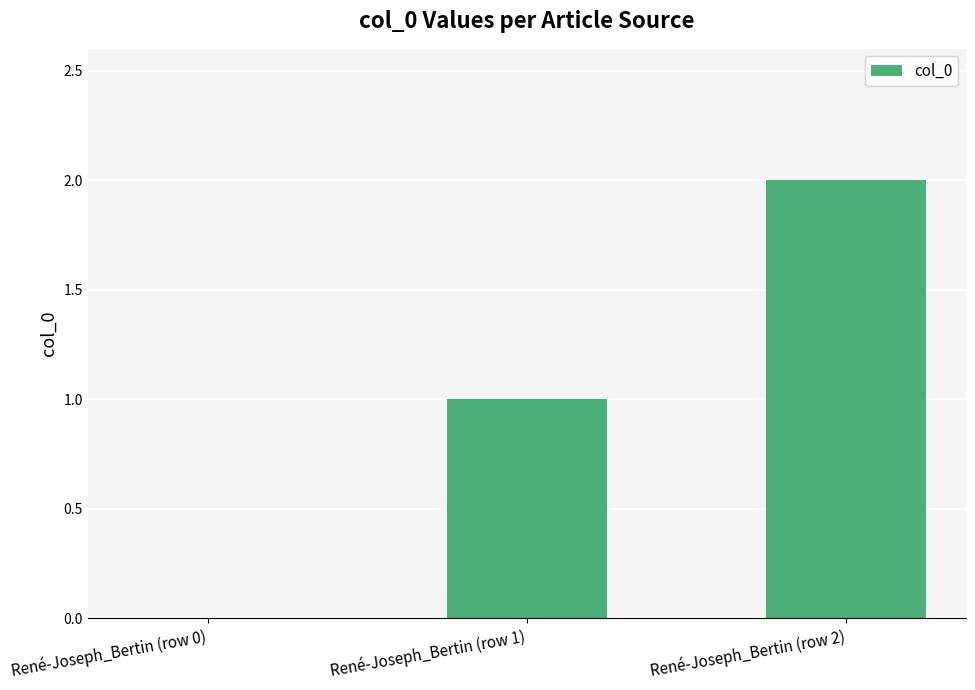

Count the number of categories in the chart.

3